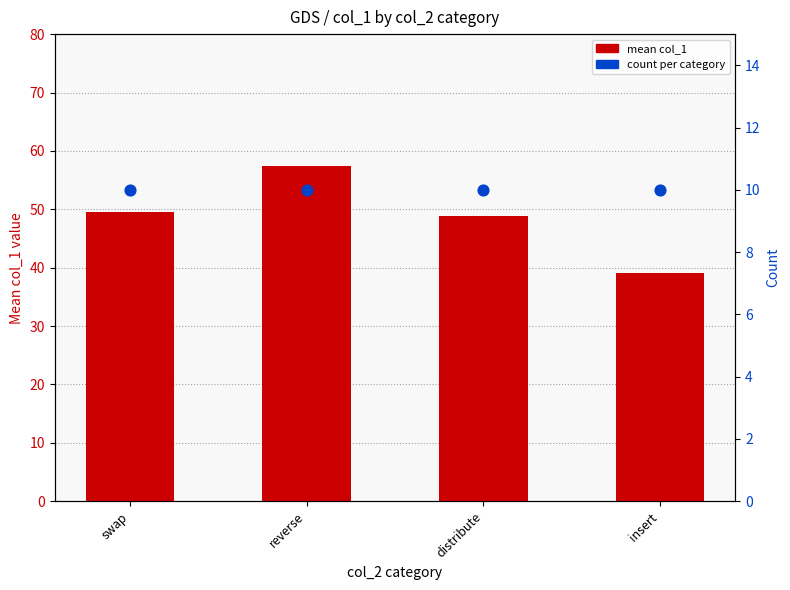

What are all the series names shown in the legend?

mean col_1, count per category